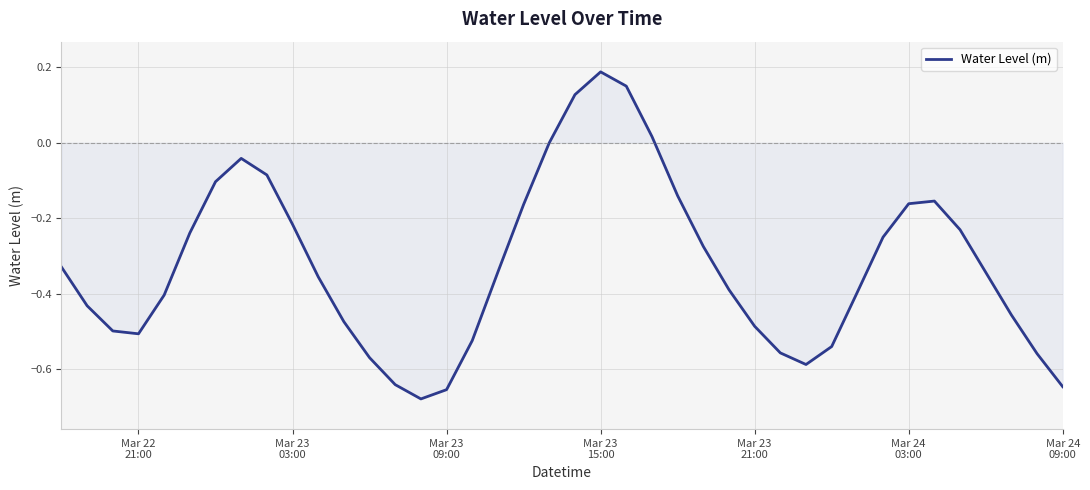

Does the chart have visible grid lines?

Yes